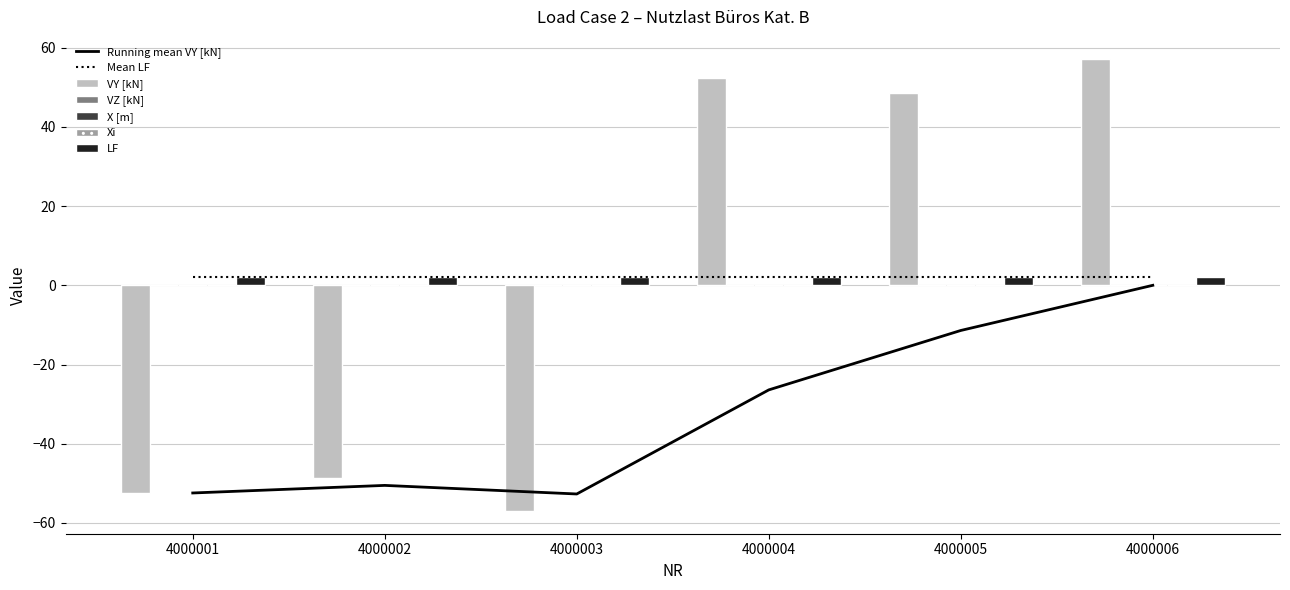

Which label corresponds to the largest value in the chart?

4000006